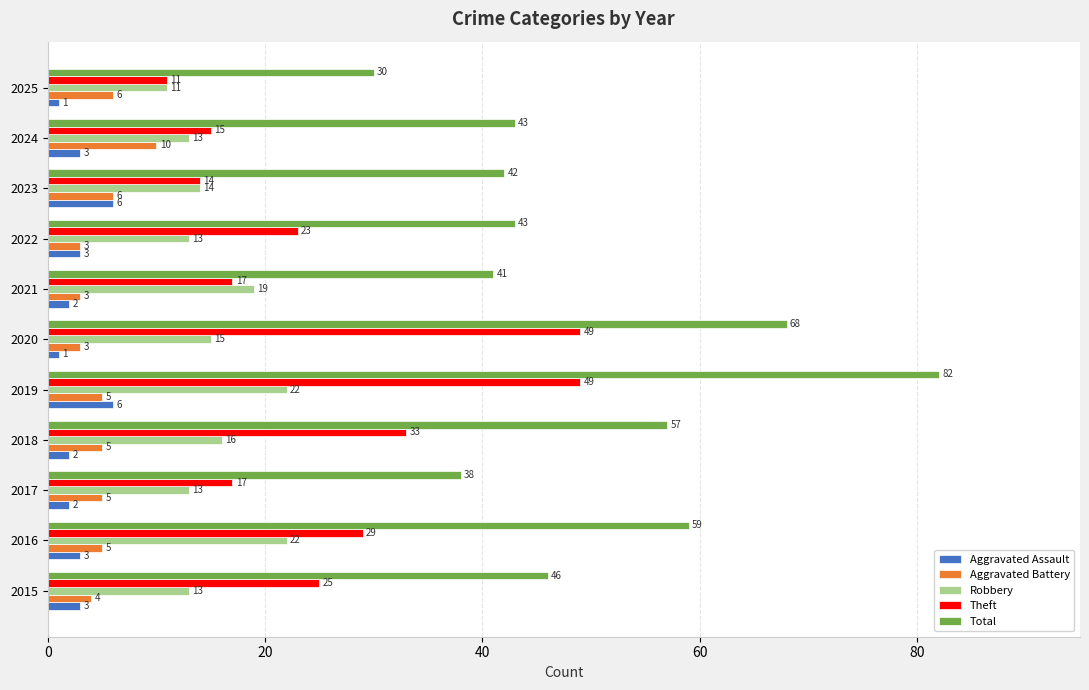

What is the total value across all series at 2020?

136